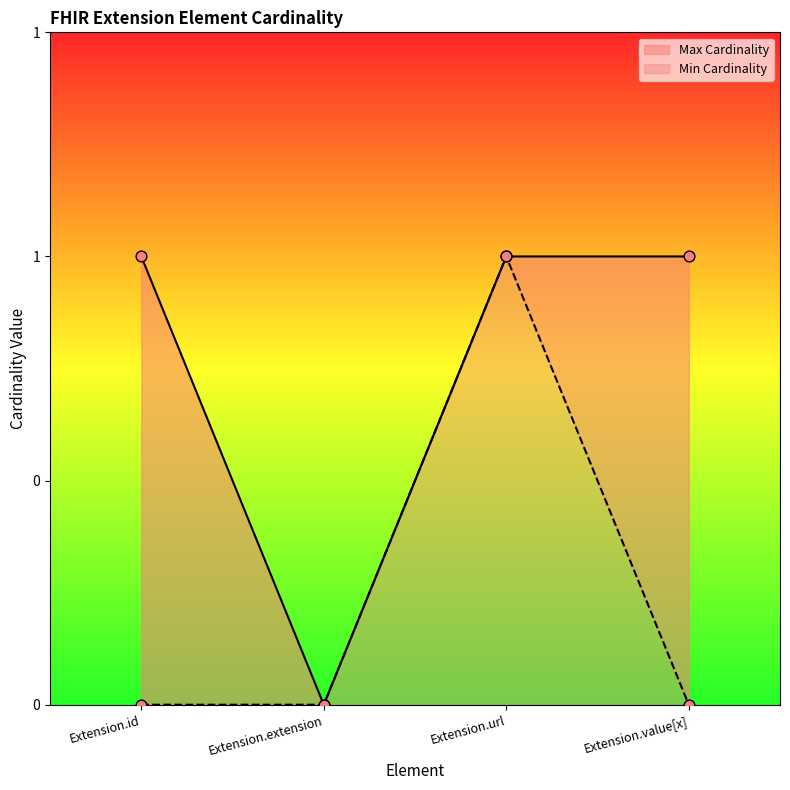

What are all the series names shown in the legend?

Min Cardinality, Max Cardinality